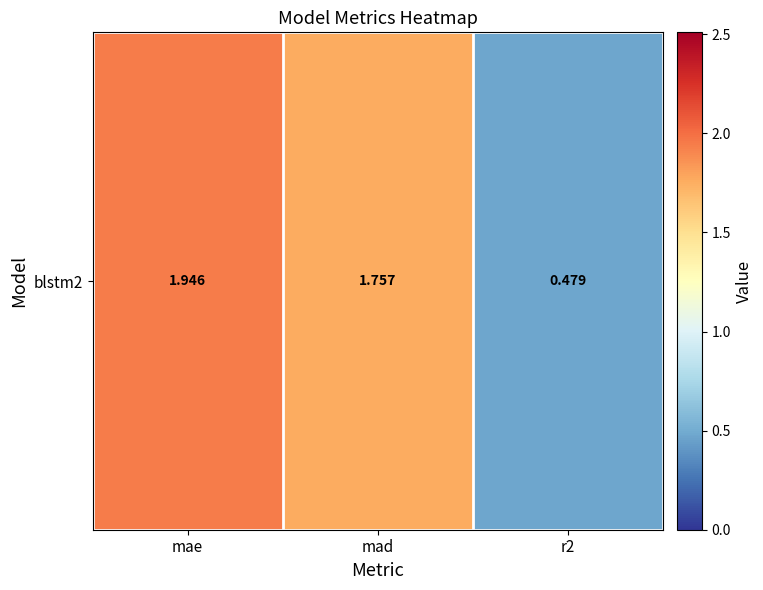

The value at mad is 1.8. True or false?

True